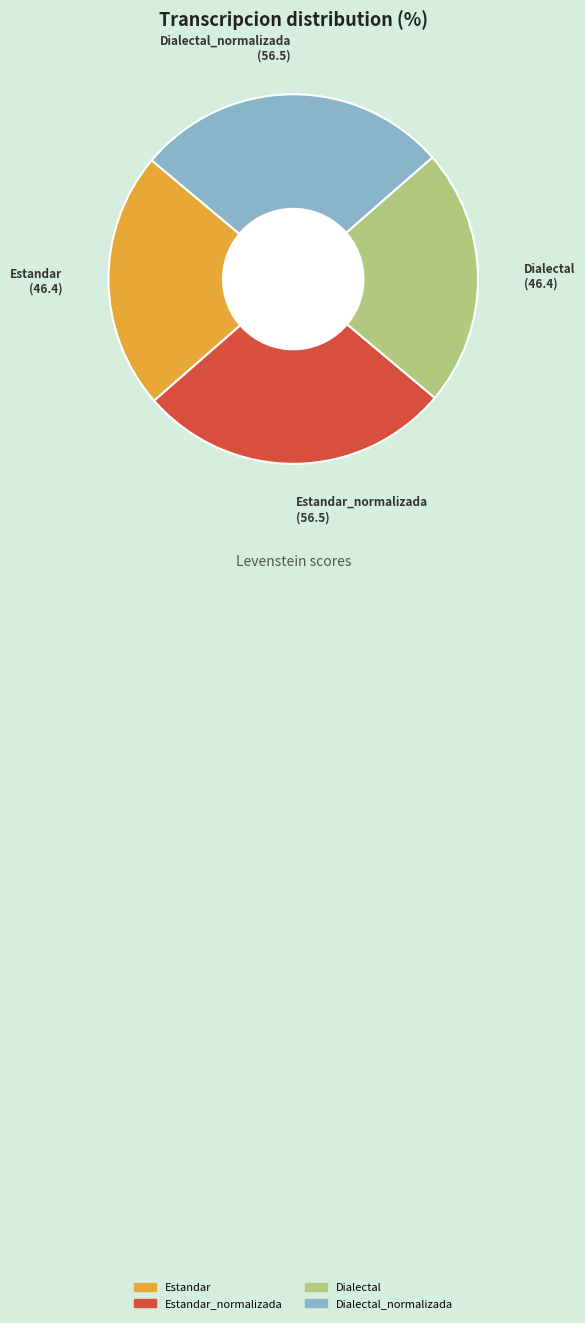

Does any single category account for the majority?

No